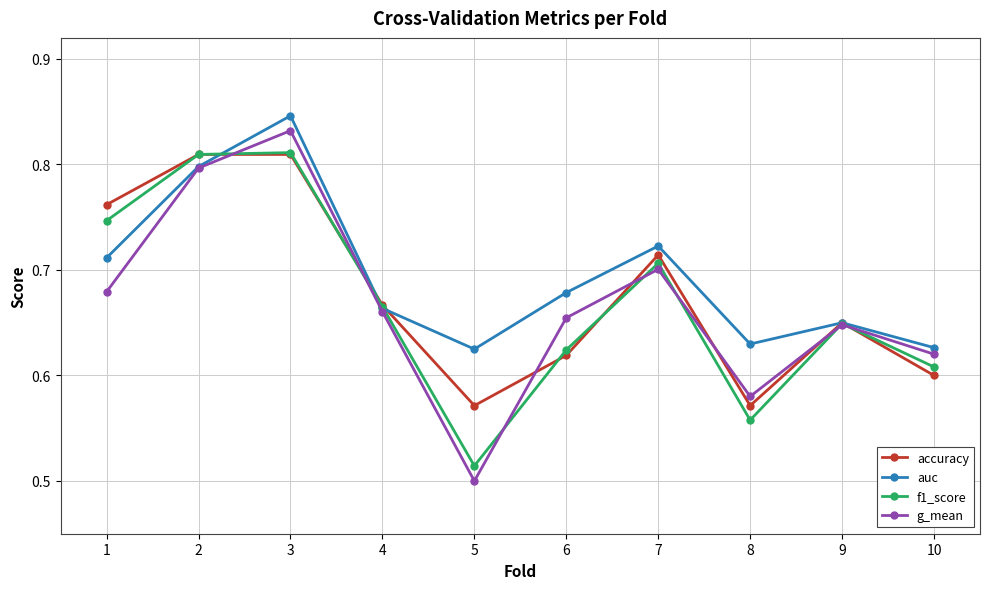

Which label corresponds to the smallest value in the chart?

5